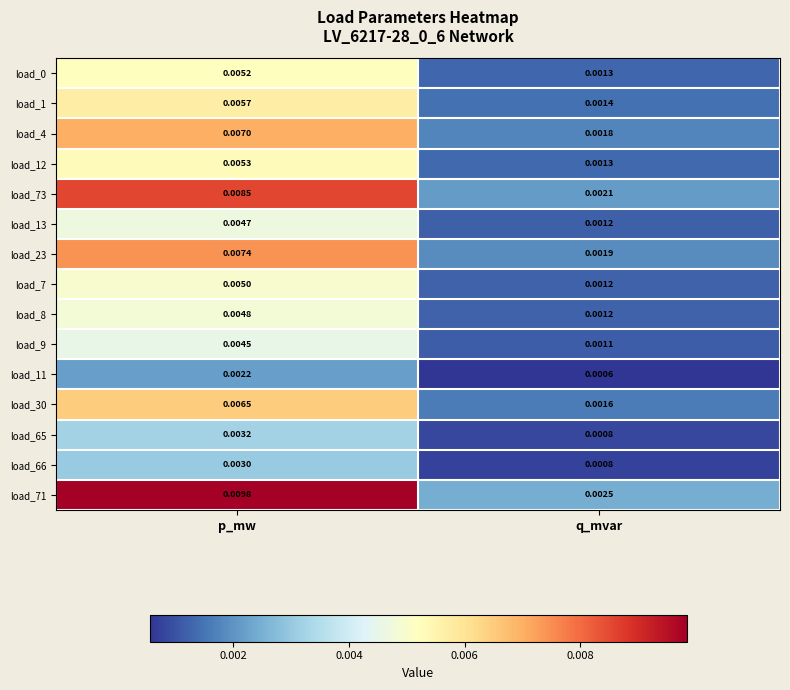

Where is load_7 nearest to the value 0?

q_mvar